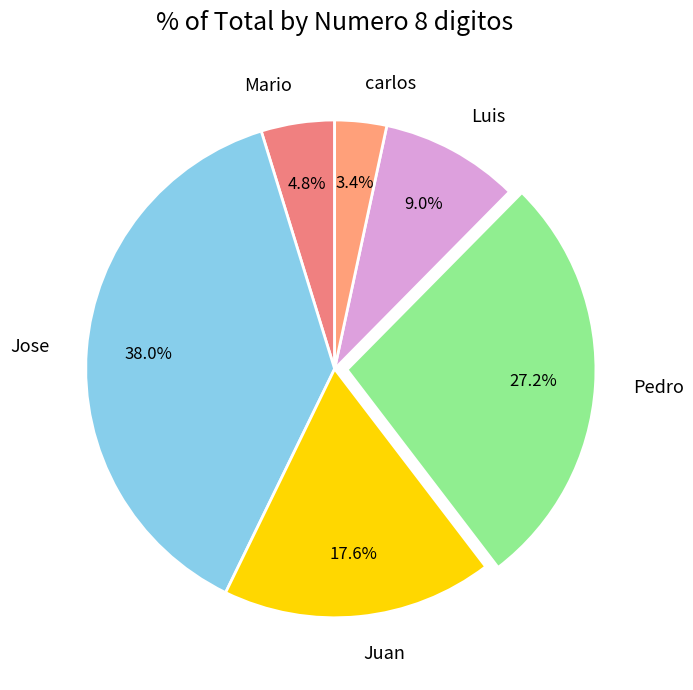

Is it true that Pedro is 27% of the pie?

True